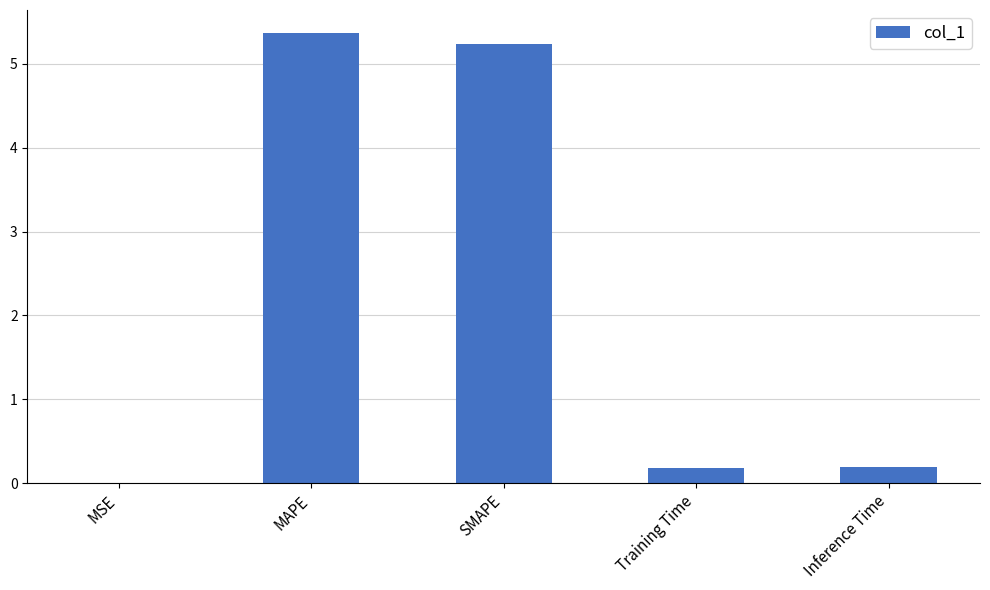

The value at SMAPE is 5.2. True or false?

True